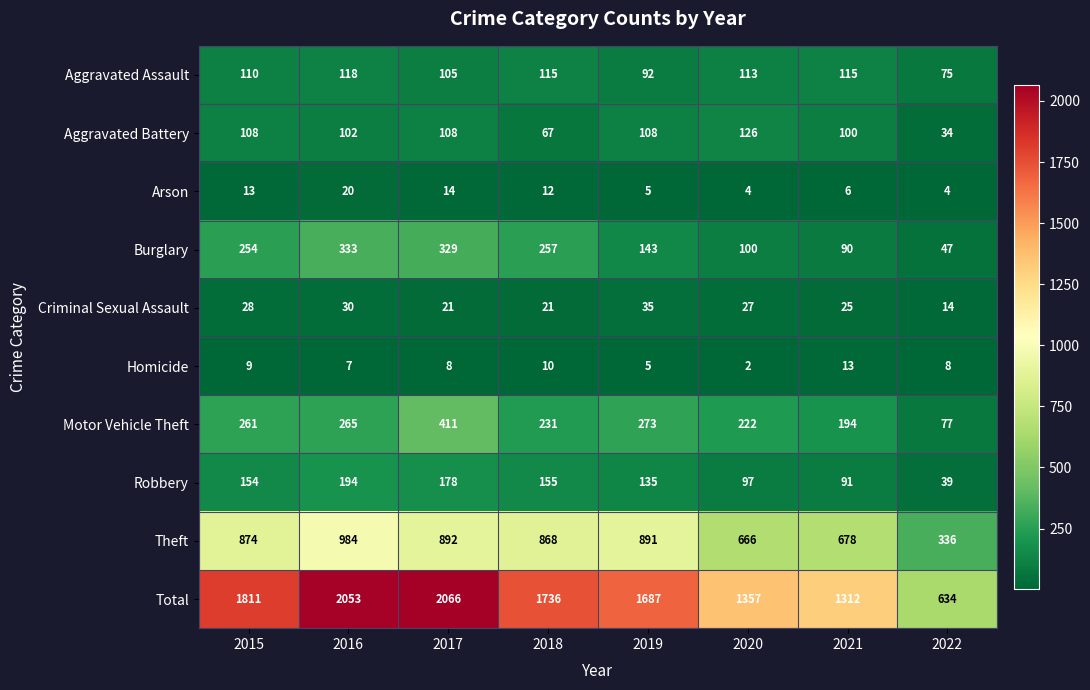

True or false: Arson has a value of 4 at 2020.

True